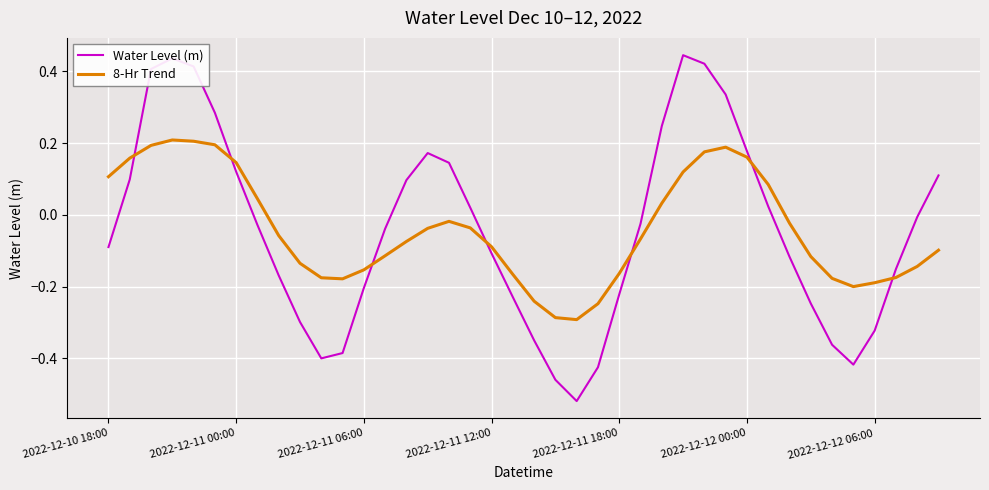

How many times do 8-Hr Trend and Water Level (m) cross each other?

7